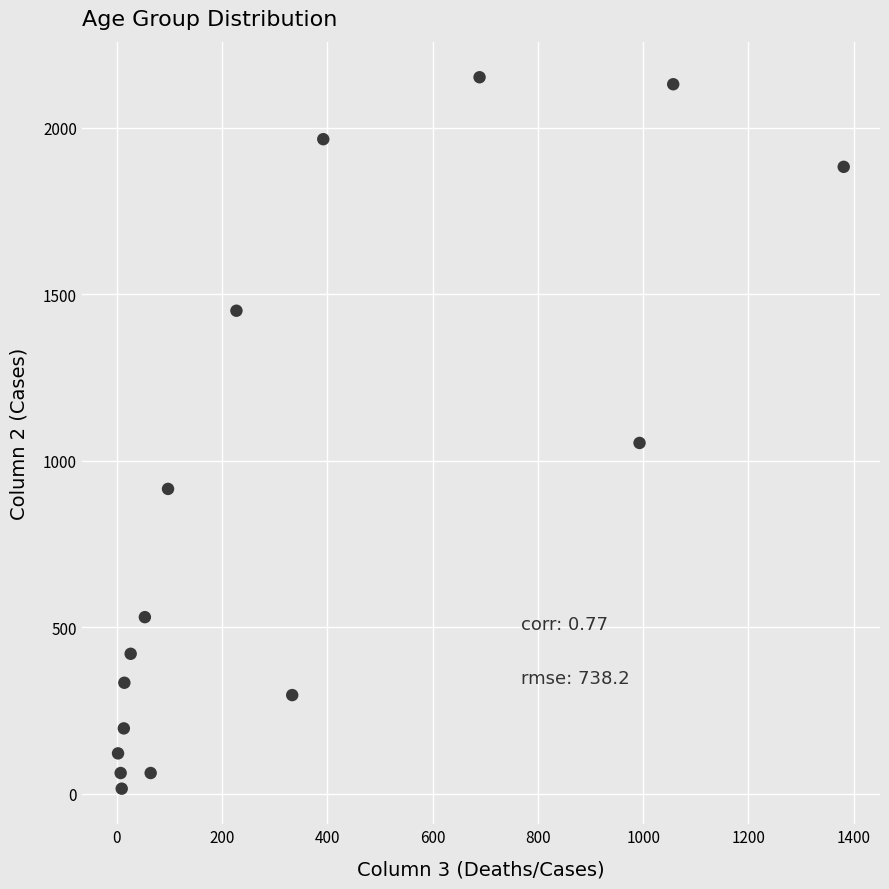

What is the range of Y values (max minus min)?

2136